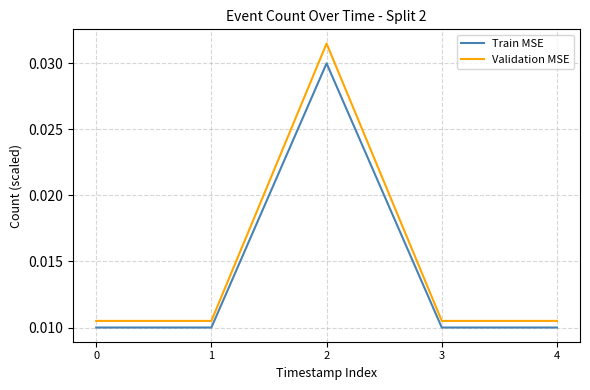

Is the value of Validation MSE at 3 greater than the value of Train MSE at 3?

Yes